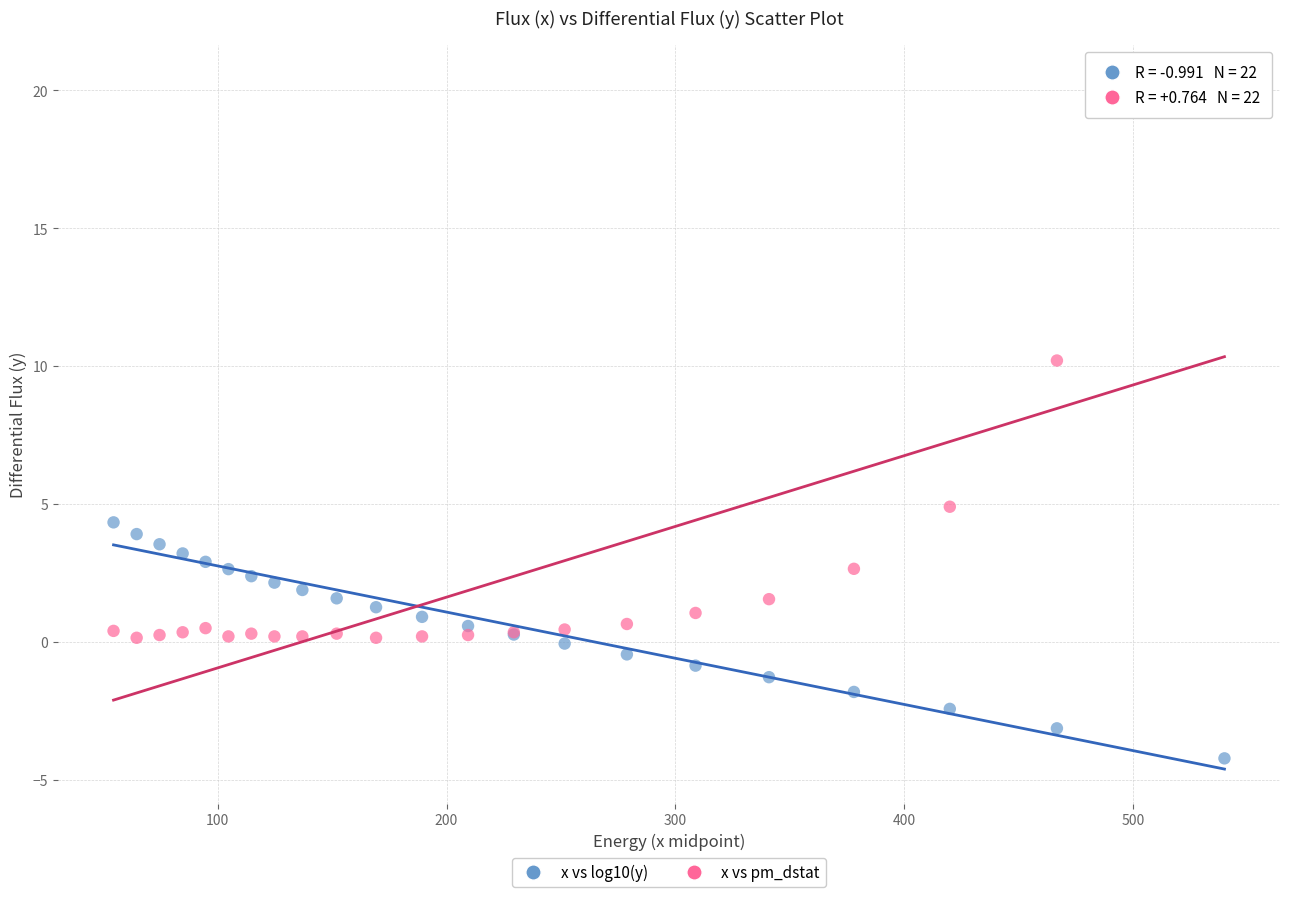

Which series has the largest Y range (max minus min)?

x vs pm_dstat